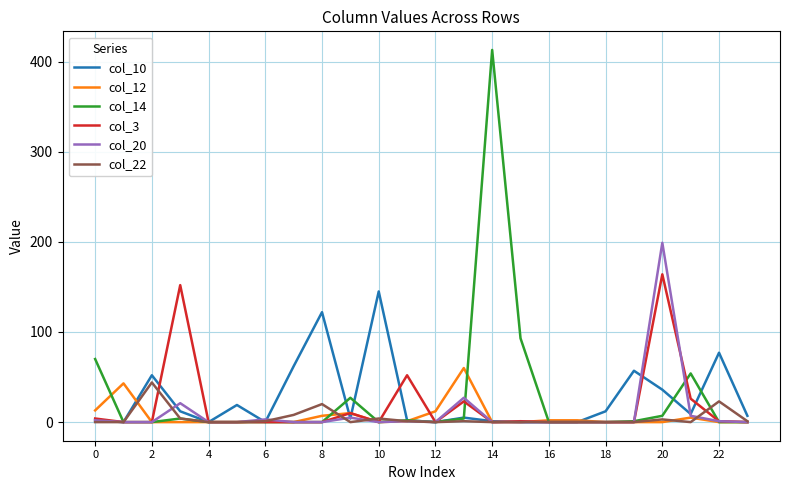

Does the chart have visible grid lines?

Yes